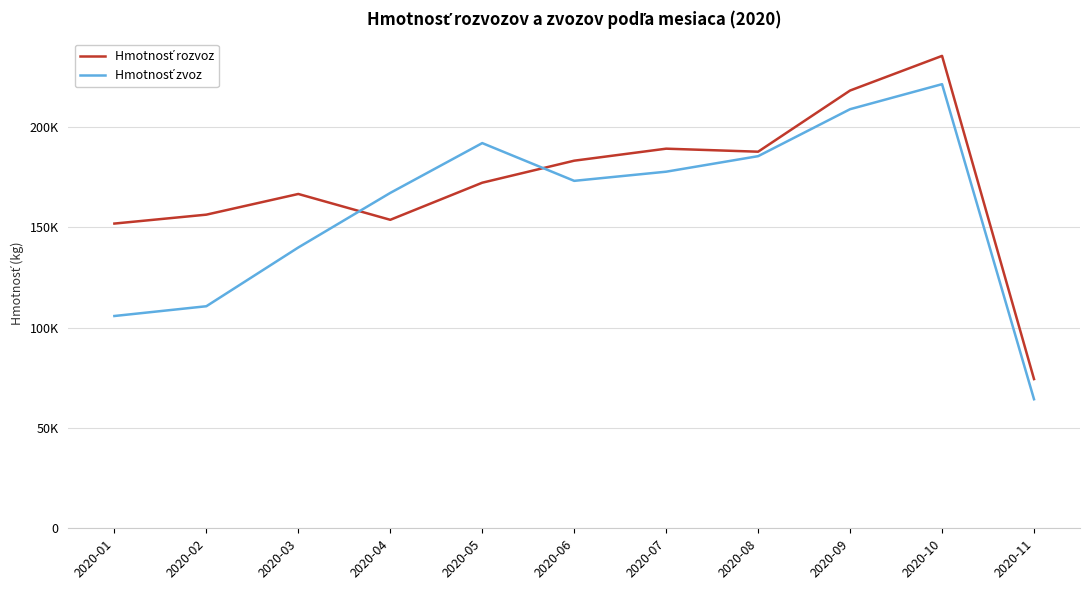

Does the chart display data point markers on the line(s)?

No